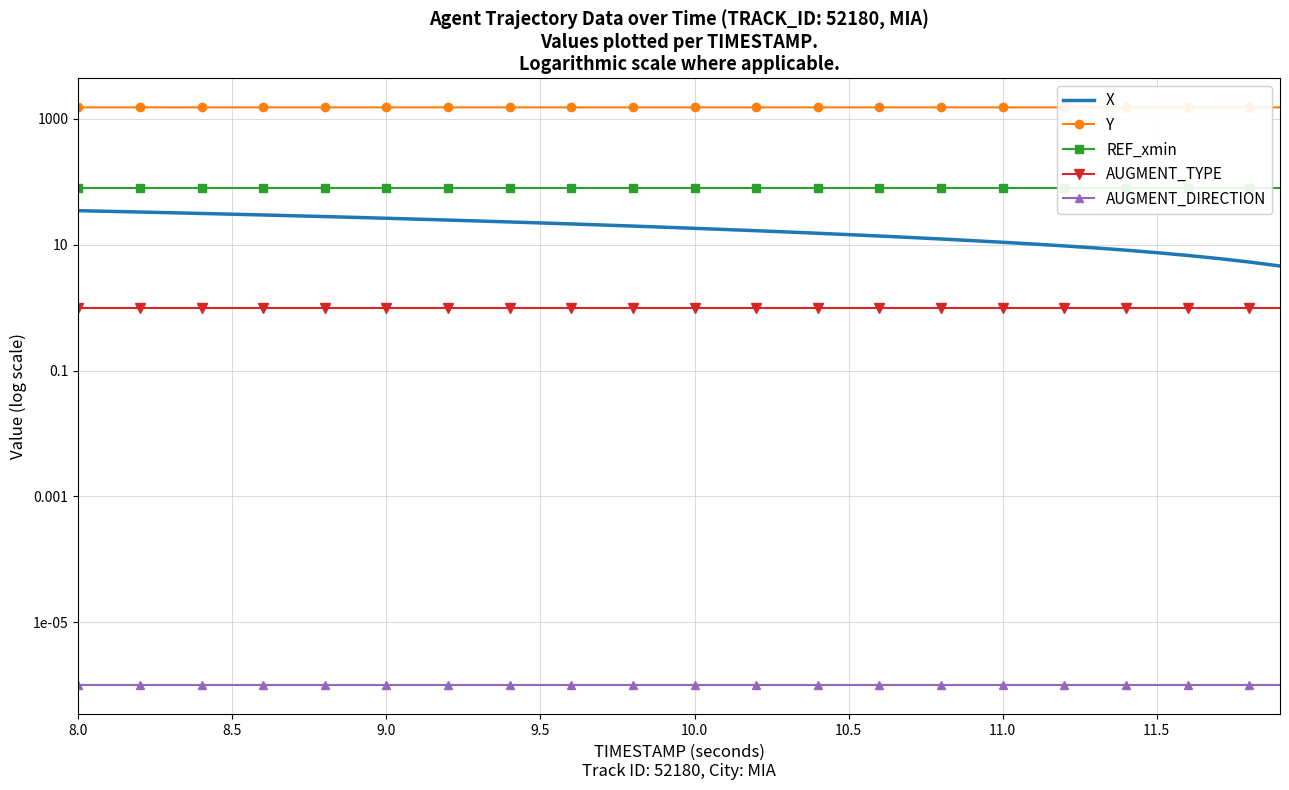

The value of X at 33 is 5.2. True or false?

False